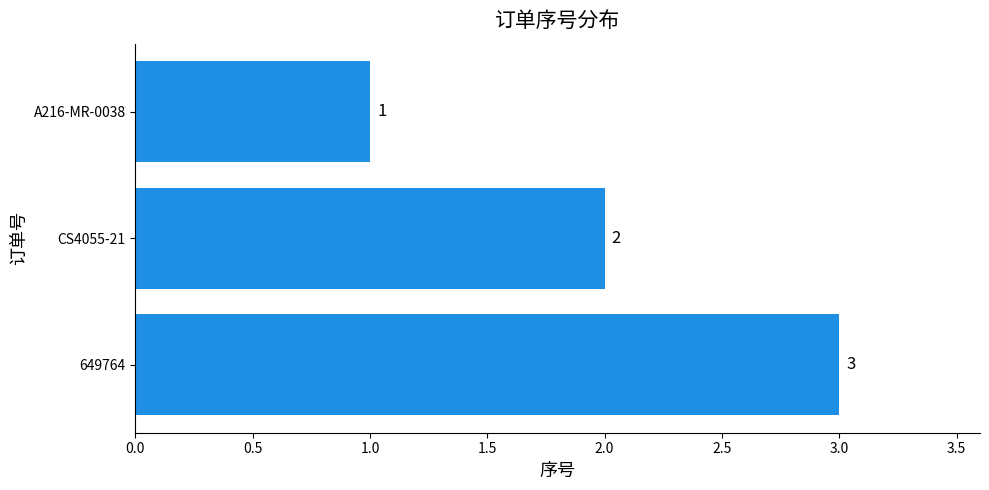

What is the change in value from A216-MR-0038 to CS4055-21?

+1